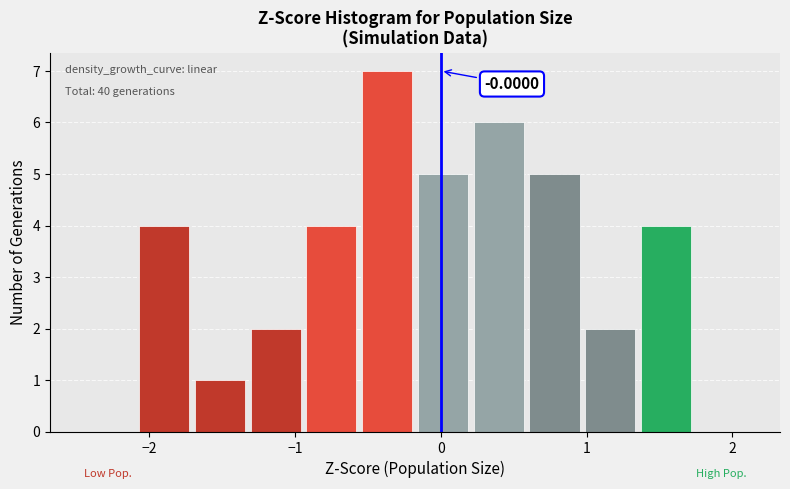

Read against the x-axis, roughly where is the centre of the tallest bar?

-0.4